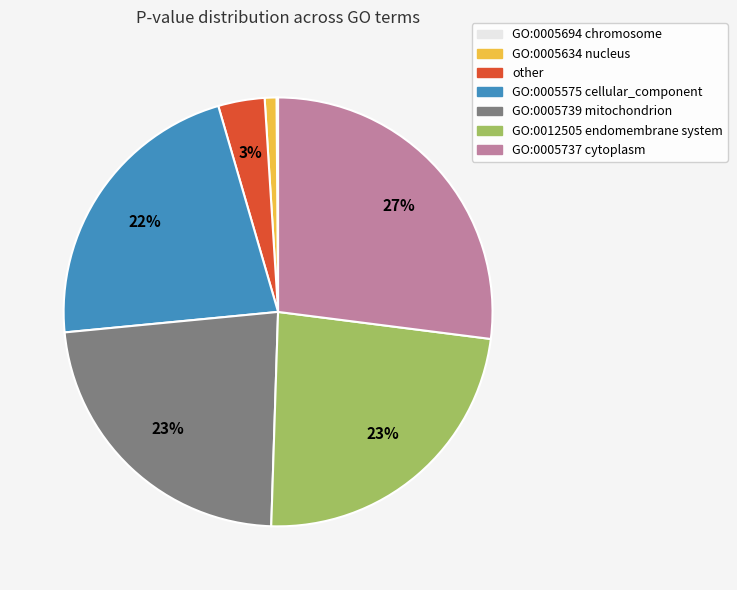

To the nearest percent, what percentage of the pie is GO:0005634 nucleus?

1%